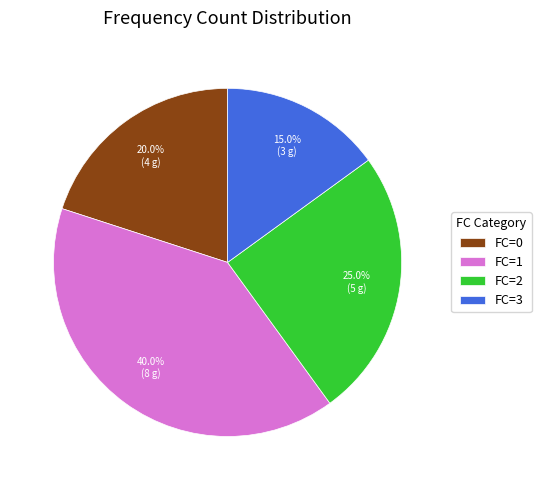

Is there any slice that represents more than half of the pie?

No